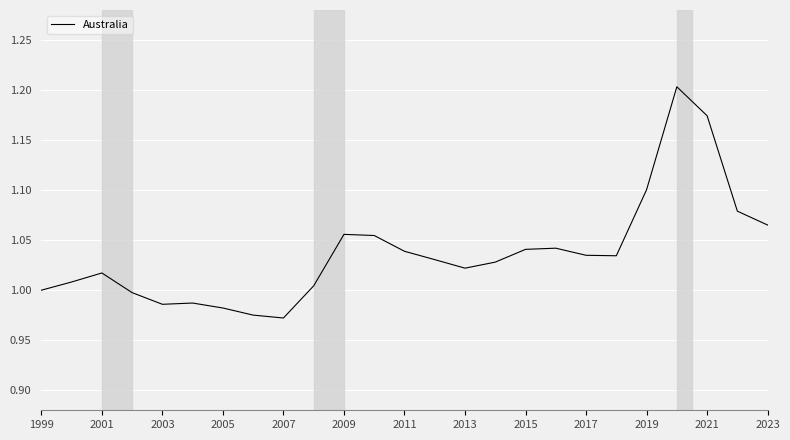

Which has a higher value, 2005 or 2019?

2019